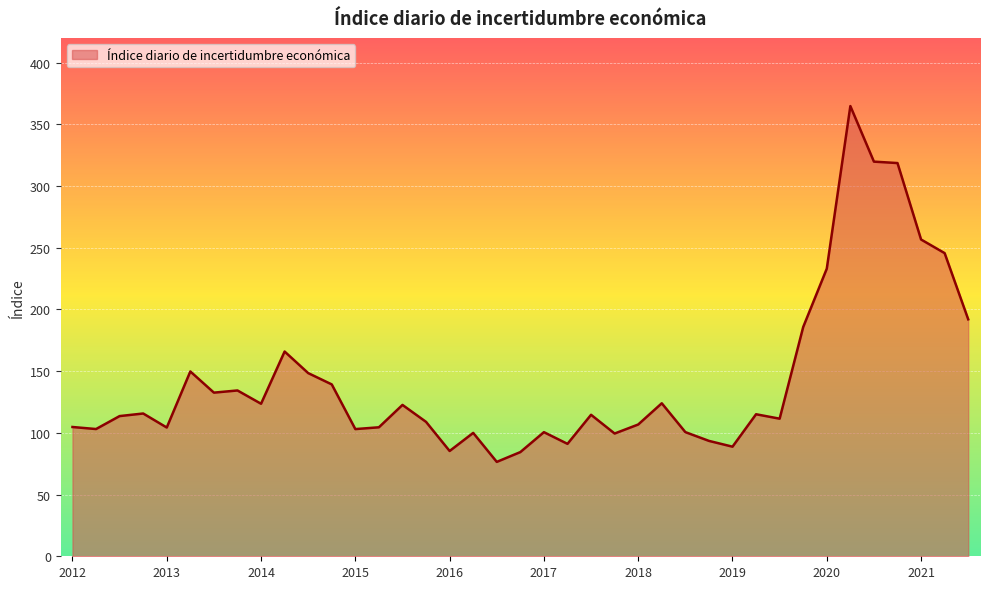

What is the minimum value shown in the chart?

76.5